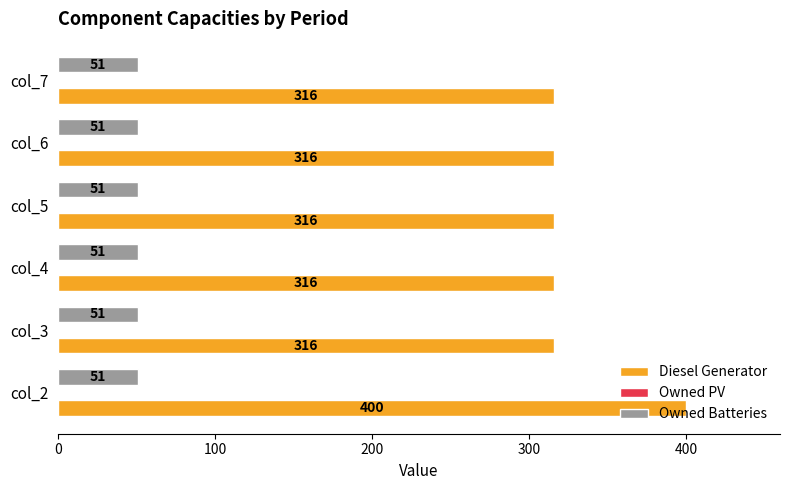

Rank the series at col_3 from lowest to highest value.

Owned Batteries, Diesel Generator